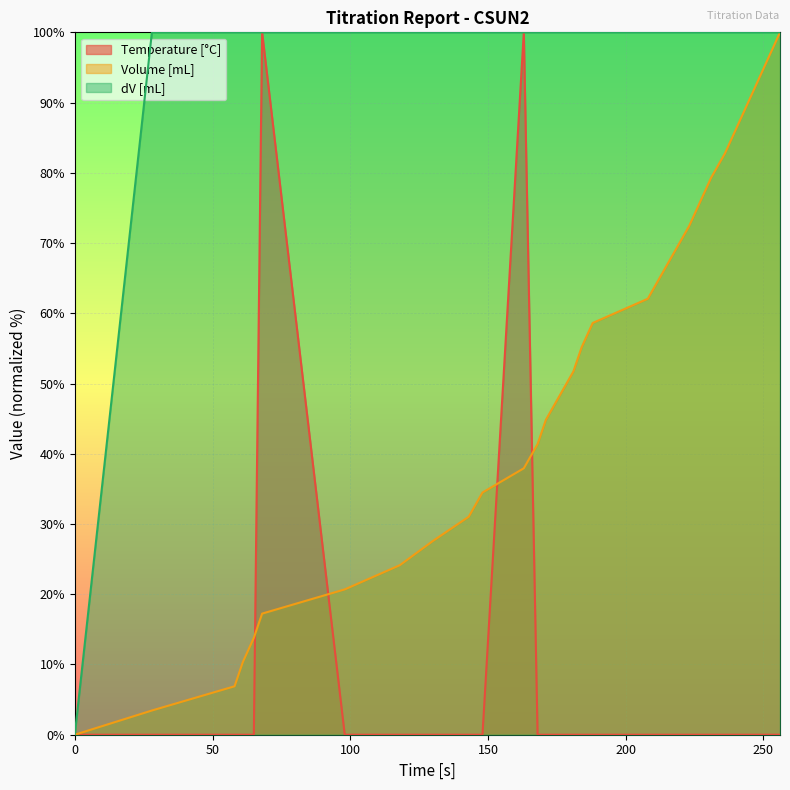

Rank the series by their average value, from lowest to highest.

Temperature [°C], Volume [mL], dV [mL]